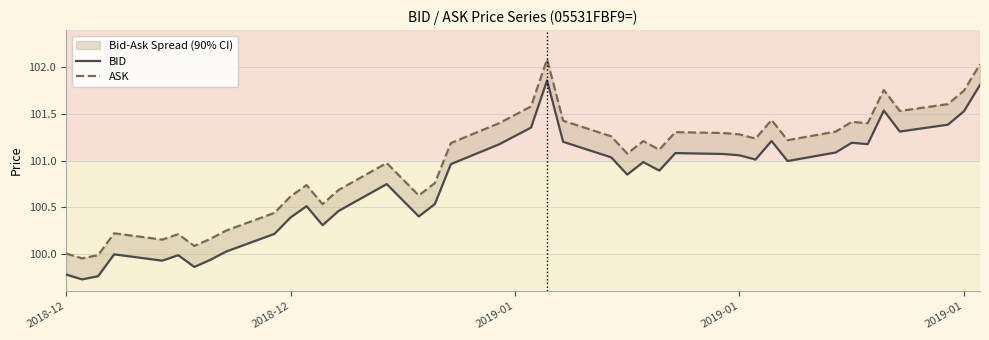

The ASK series shows 100.0 at 2018-12. True or false?

True